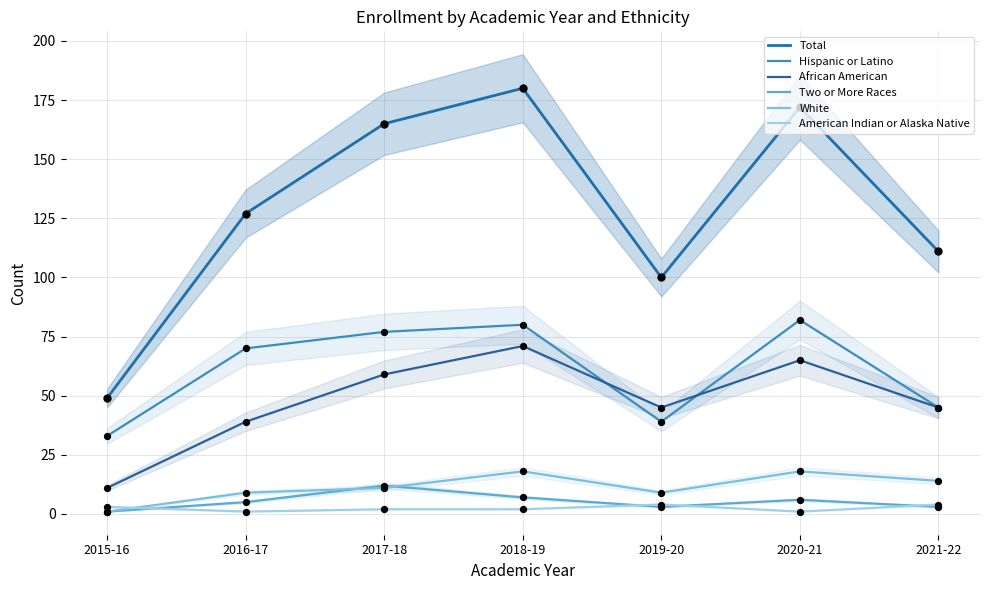

What is the total value across all series at 2018-19?

358